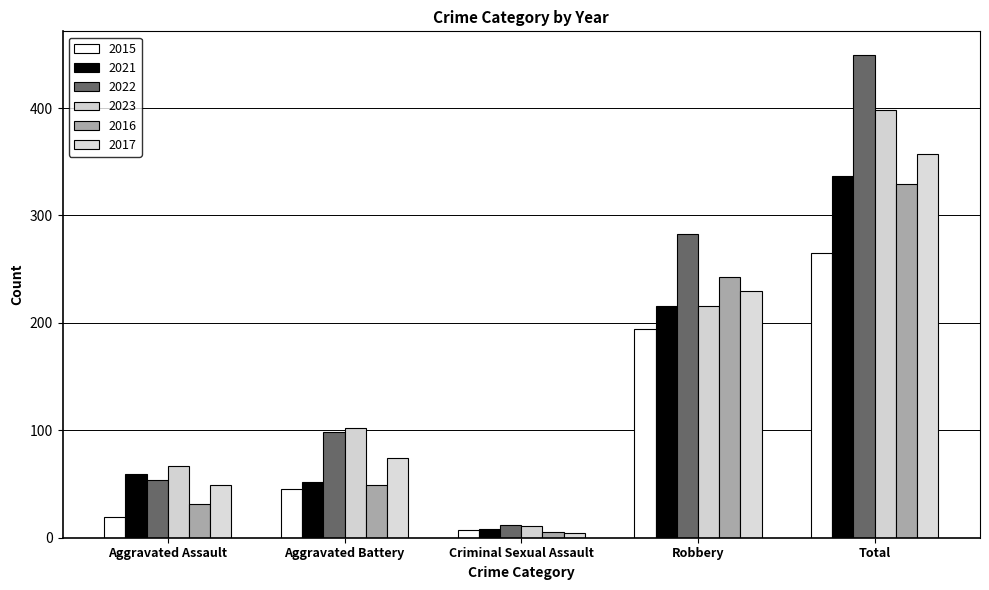

Is the value of 2015 at Aggravated Assault greater than the value of 2023 at Criminal Sexual Assault?

Yes